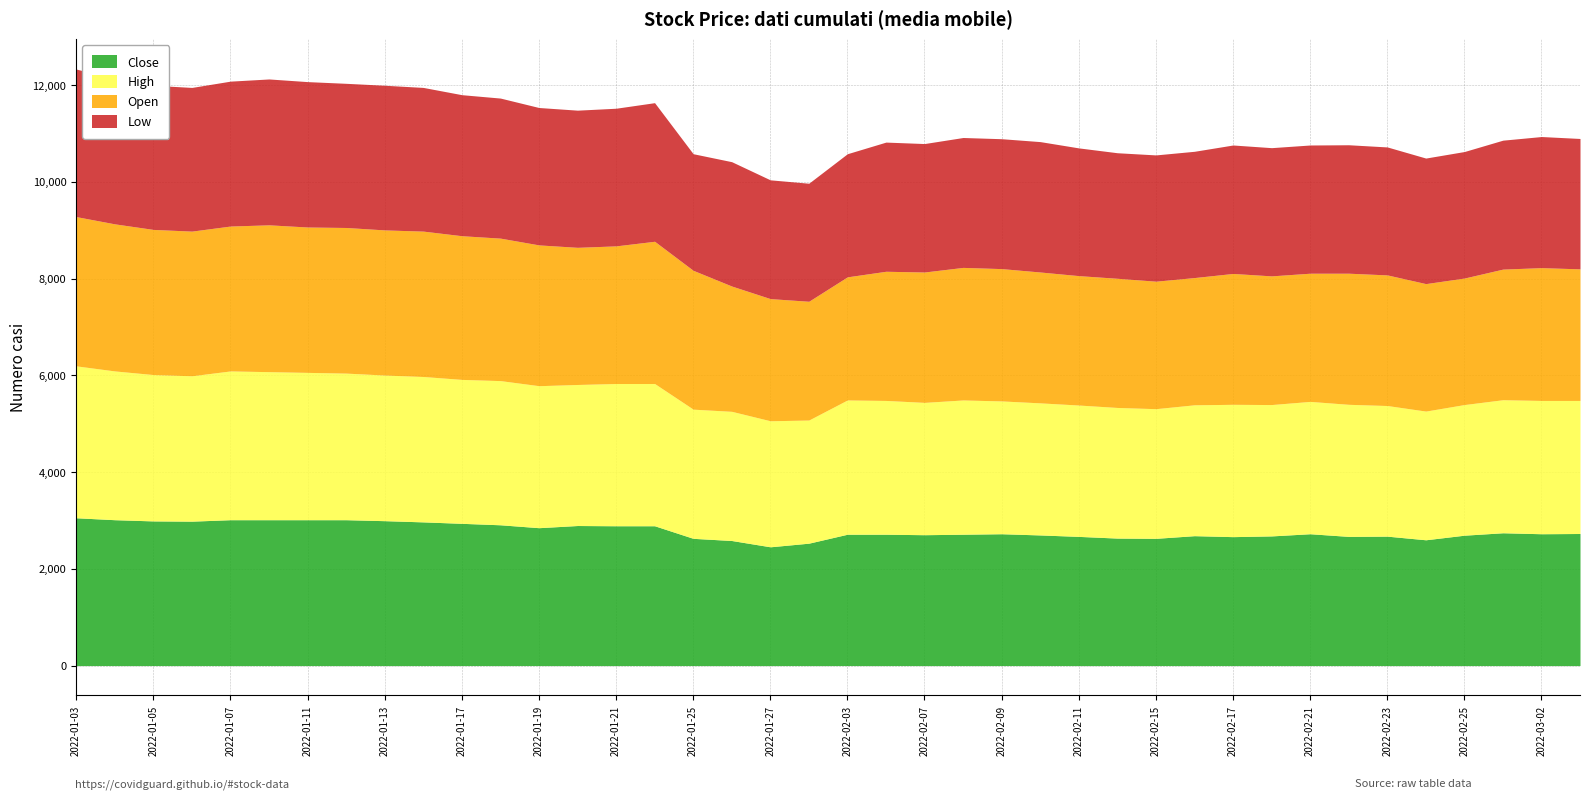

How many interior local valleys does the Close series have?

9